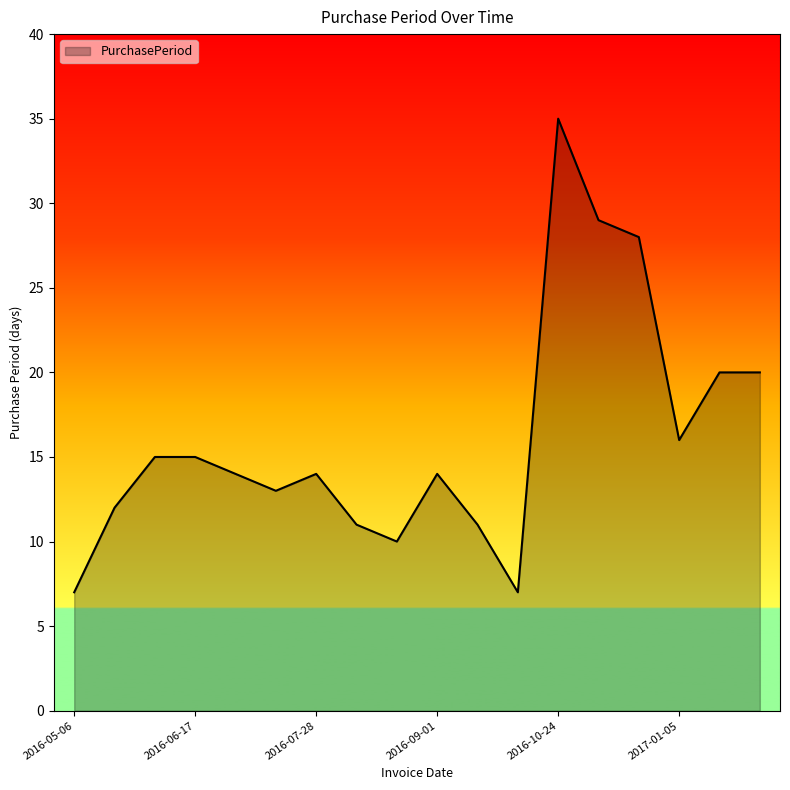

What is the minimum value shown in the chart?

7